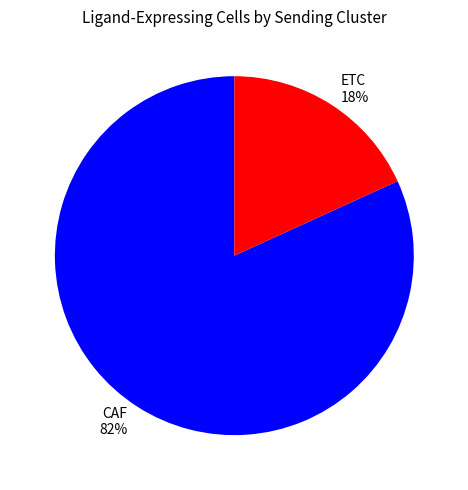

Which slice is the largest?

CAF